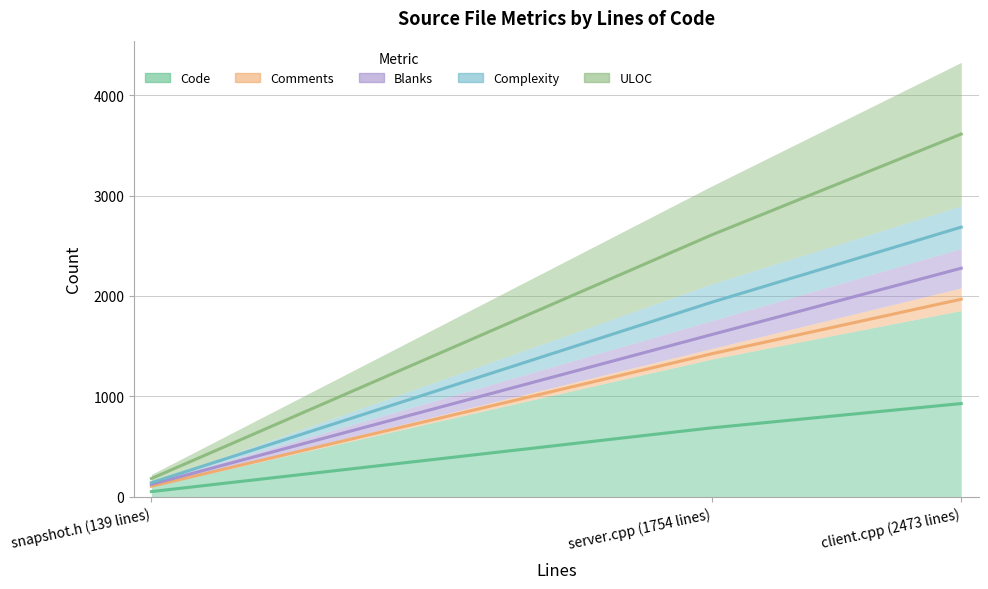

Is the value of Complexity at snapshot.h (139 lines) greater than the value of Code at server.cpp (1754 lines)?

No